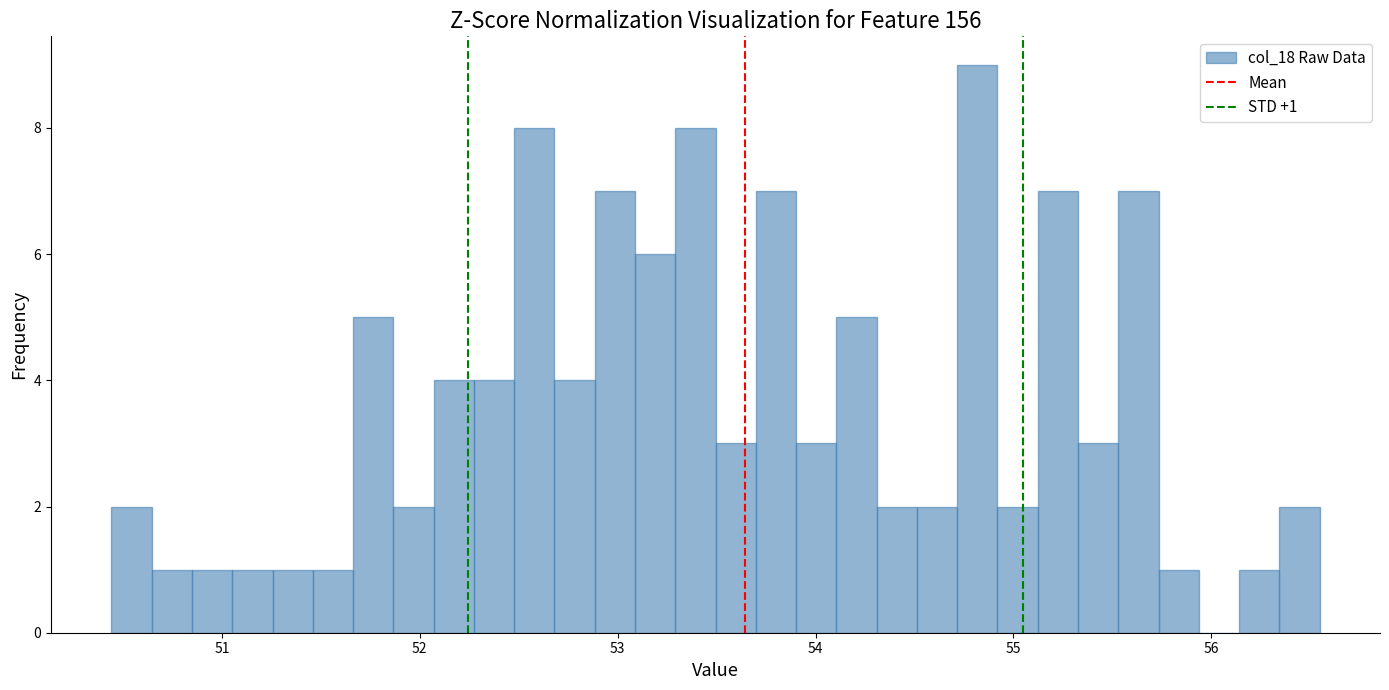

Around what value on the x-axis is the tallest bar? Give the approximate position of its centre, as read against the axis.

54.8